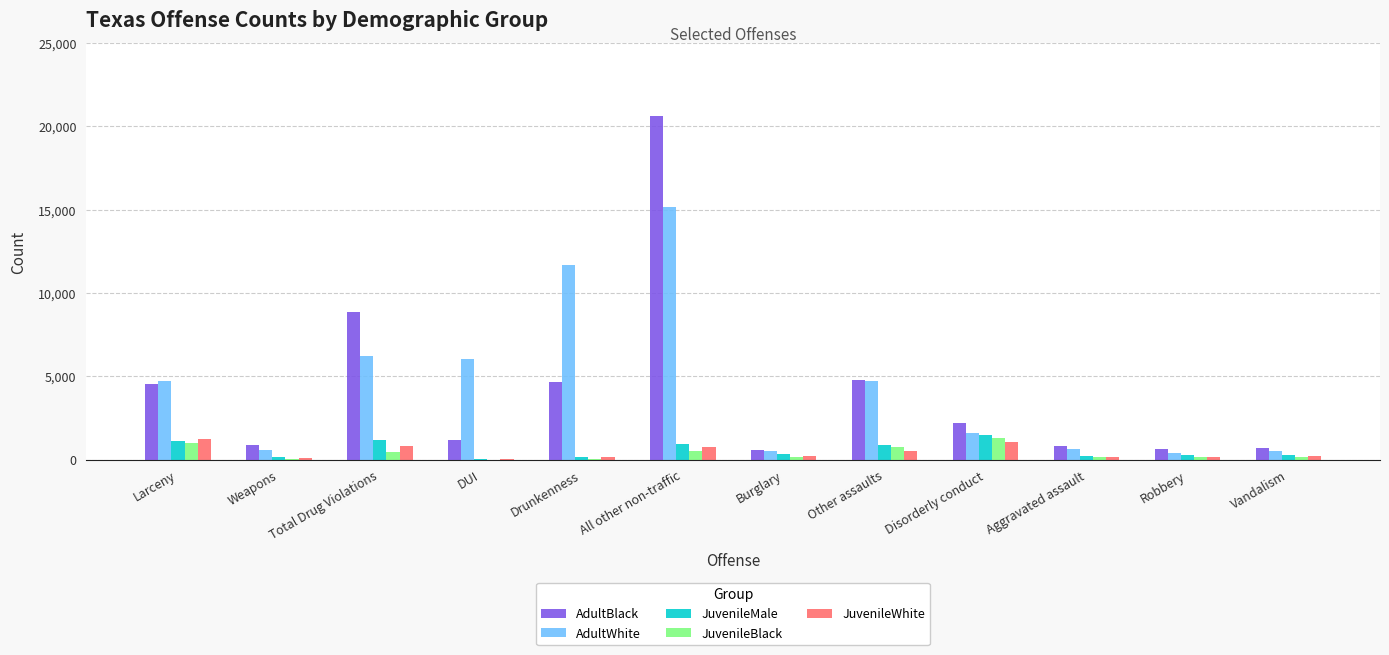

Is it true that AdultWhite equals 2487 at Disorderly conduct?

False